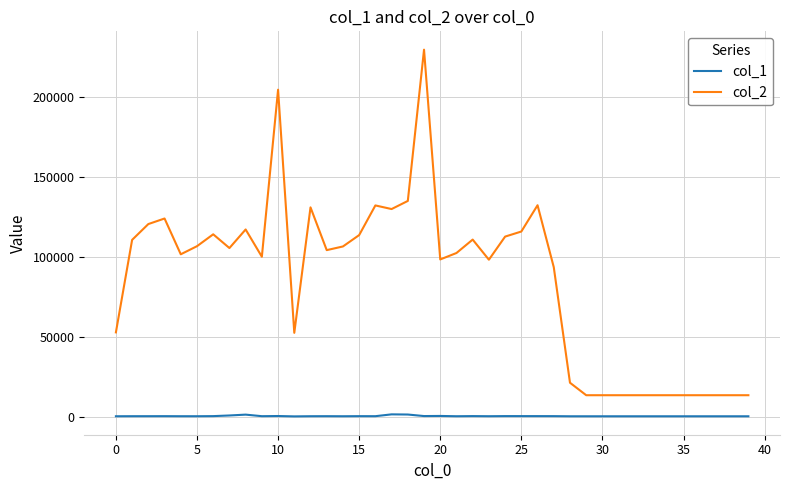

Which series has the widest spread of values?

col_2